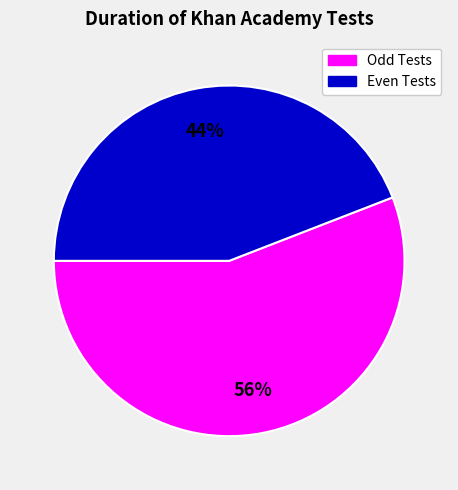

To the nearest percent, what is the average slice percentage?

50%